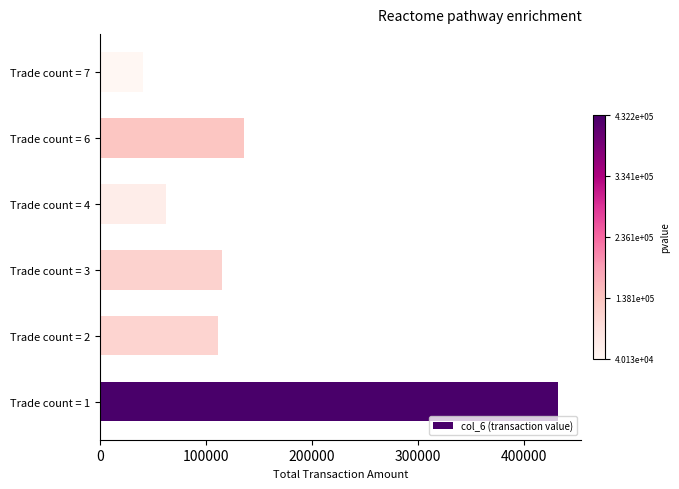

The value at Trade count = 1 is 679986. True or false?

False